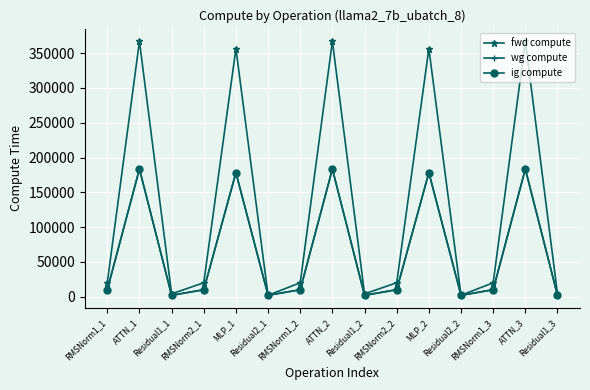

Reading left to right, extract all data points from this chart.

fwd compute: RMSNorm1_1=20021.2	ATTN_1=367050.7	Residual1_1=4079.6	RMSNorm2_1=20021.2	MLP_1=356532.2	Residual2_1=2039.8	RMSNorm1_2=20021.2	ATTN_2=367050.7	Residual1_2=4079.6	RMSNorm2_2=20021.2	MLP_2=356532.2	Residual2_2=2039.8	RMSNorm1_3=20021.2	ATTN_3=367050.7	Residual1_3=4079.6
wg compute: RMSNorm1_1=10010.6	ATTN_1=183525.4	Residual1_1=2039.8	RMSNorm2_1=10010.6	MLP_1=178266.1	Residual2_1=2039.8	RMSNorm1_2=10010.6	ATTN_2=183525.4	Residual1_2=2039.8	RMSNorm2_2=10010.6	MLP_2=178266.1	Residual2_2=2039.8	RMSNorm1_3=10010.6	ATTN_3=183525.4	Residual1_3=2039.8
ig compute: RMSNorm1_1=10010.6	ATTN_1=183525.4	Residual1_1=2039.8	RMSNorm2_1=10010.6	MLP_1=178266.1	Residual2_1=2039.8	RMSNorm1_2=10010.6	ATTN_2=183525.4	Residual1_2=2039.8	RMSNorm2_2=10010.6	MLP_2=178266.1	Residual2_2=2039.8	RMSNorm1_3=10010.6	ATTN_3=183525.4	Residual1_3=2039.8